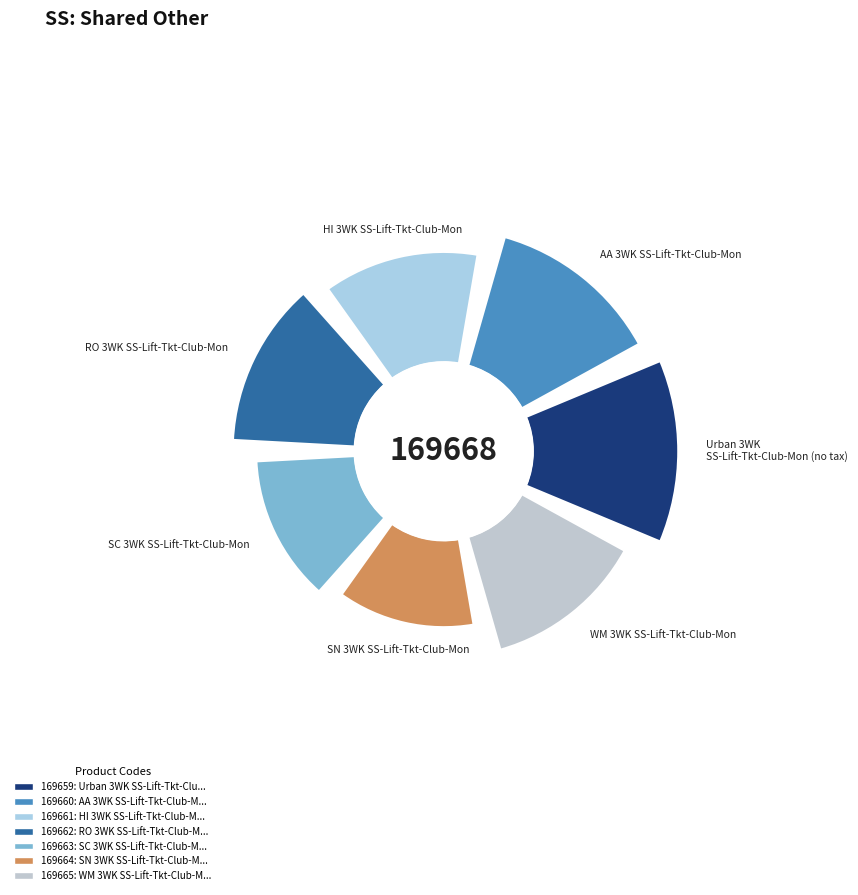

Do 169664 and 169663 together represent more than half of the pie?

No